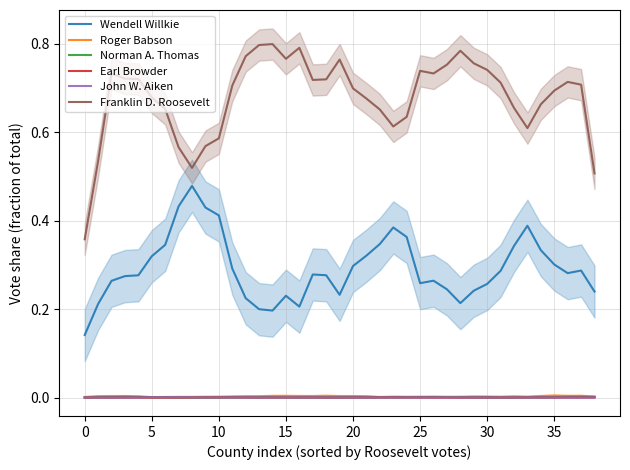

In Wendell Willkie, how many points are lower than both neighbors (excluding endpoints)?

6